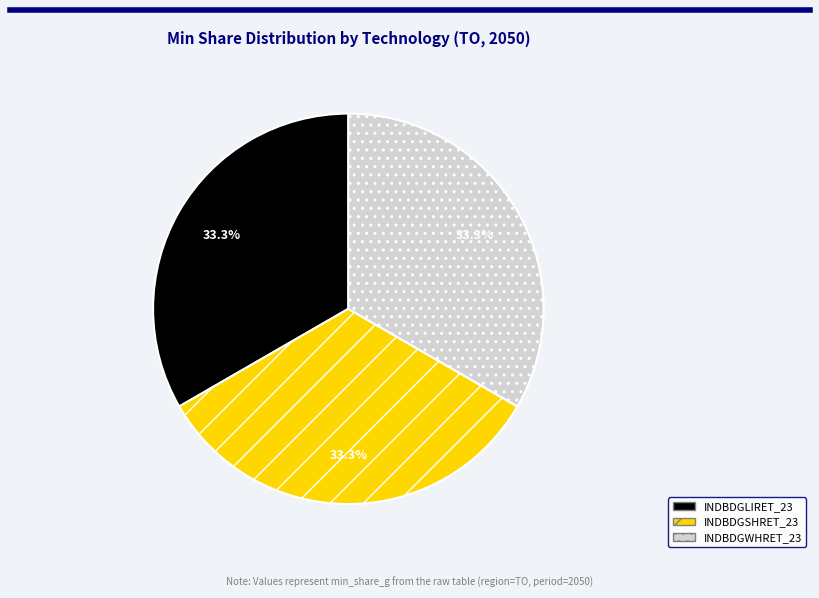

What percentage do INDBDGSHRET_23 and INDBDGWHRET_23 together represent?

66.7%